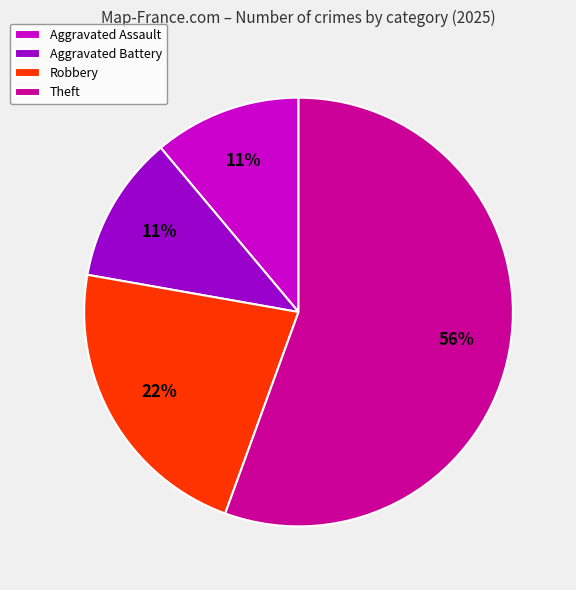

Is it true that Aggravated Battery is 23% of the pie?

False